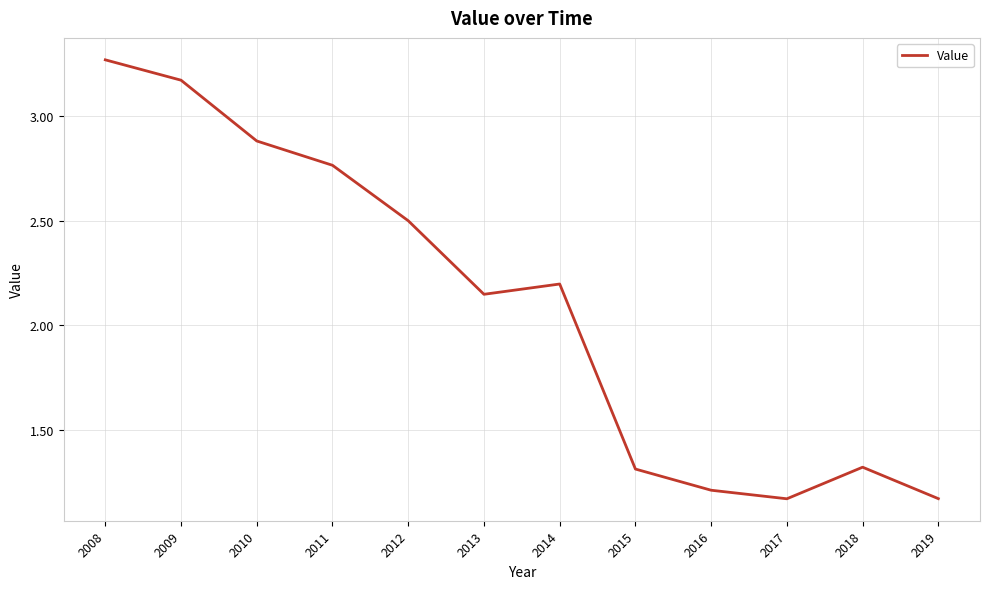

At which label does the data first exceed 2?

2008